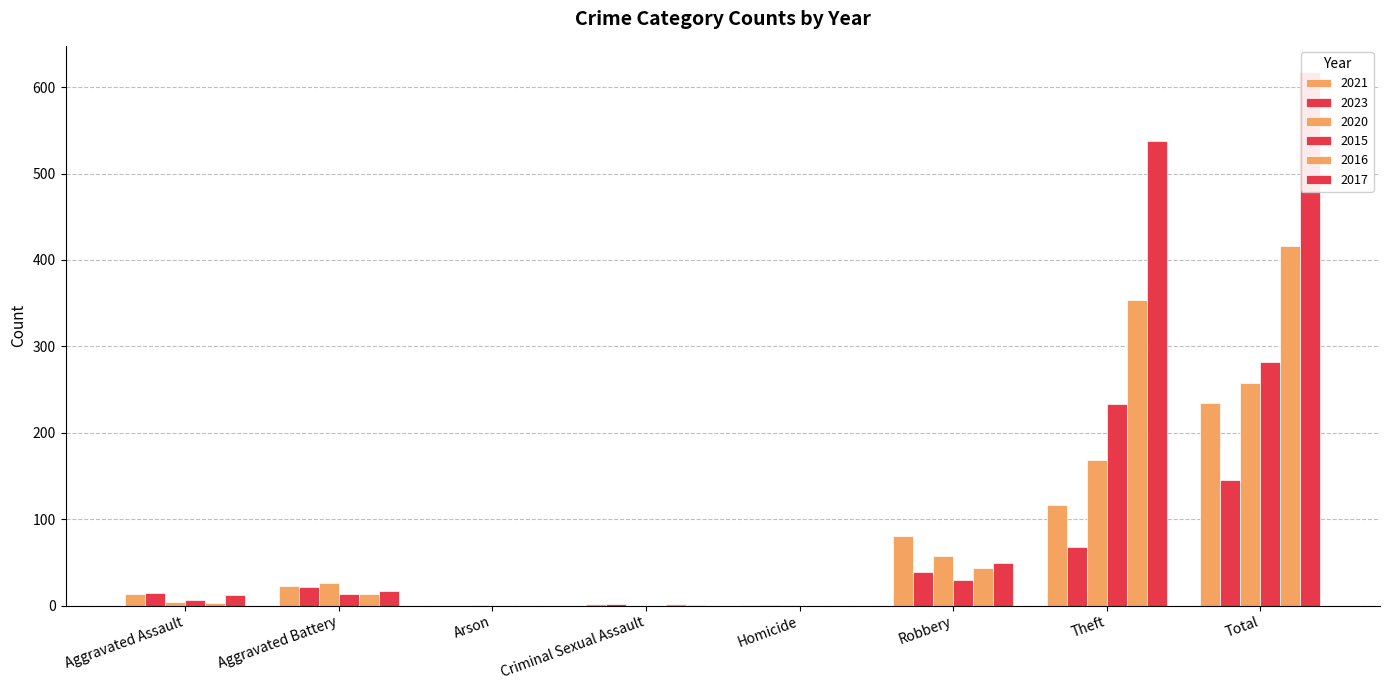

What is the difference between the second highest and second lowest values in the 2020 series?

167